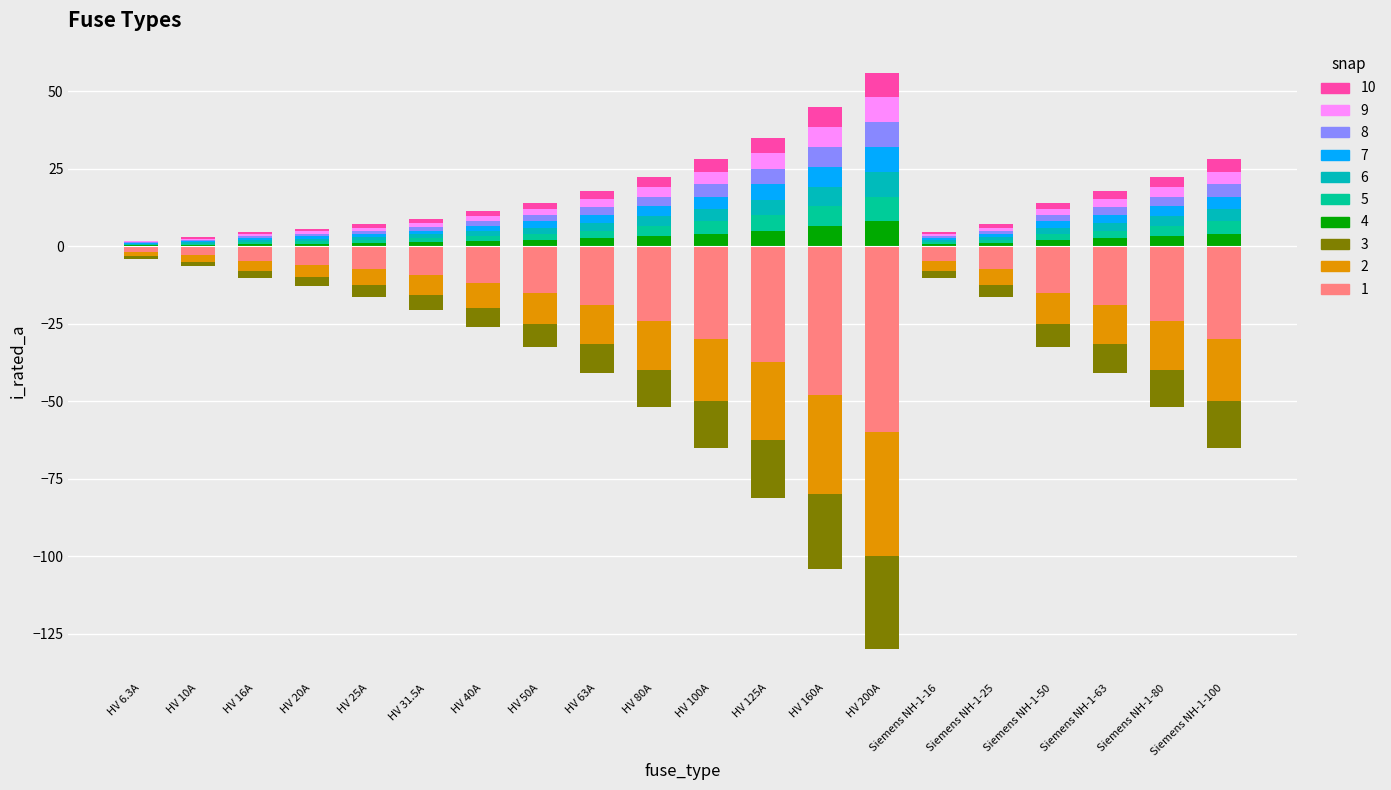

At which label is the value closest to 4?

HV 100A